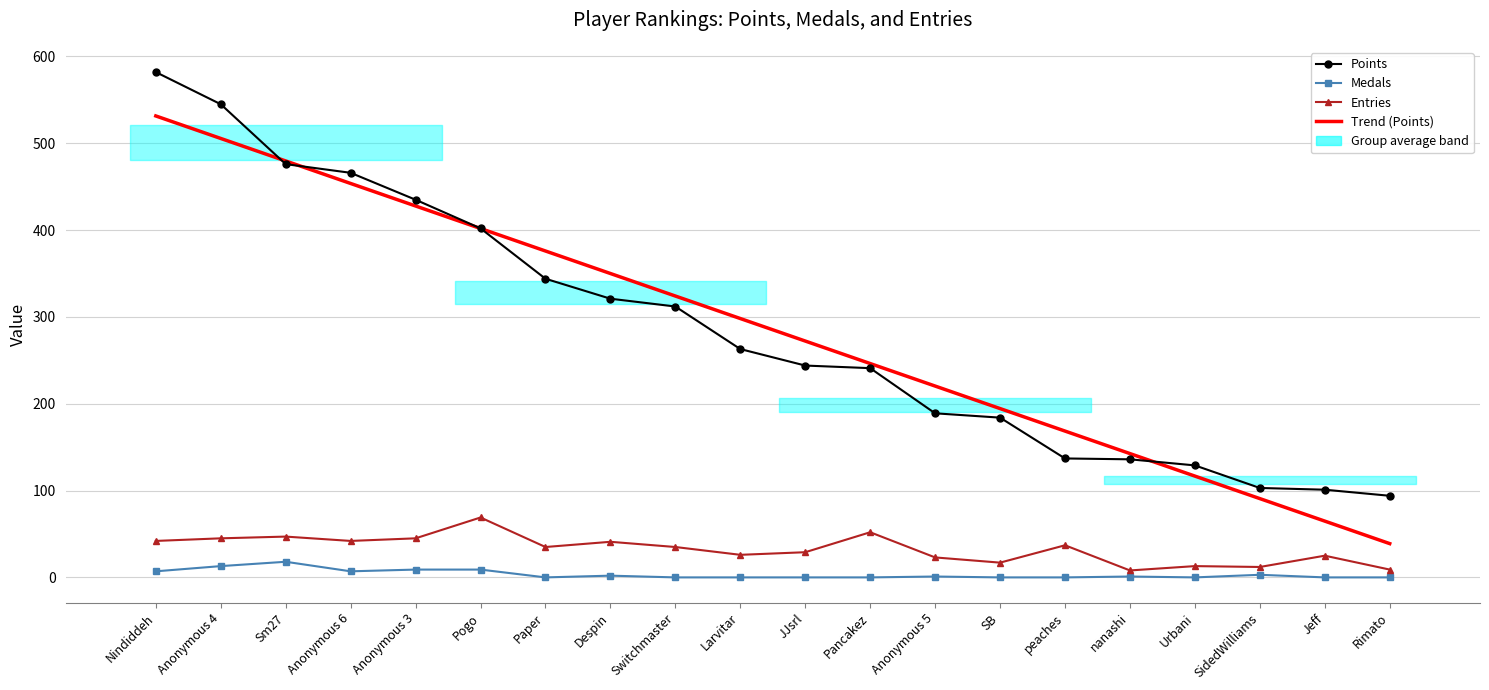

True or false: Trend (Points) has more than 0 interior local peaks.

False